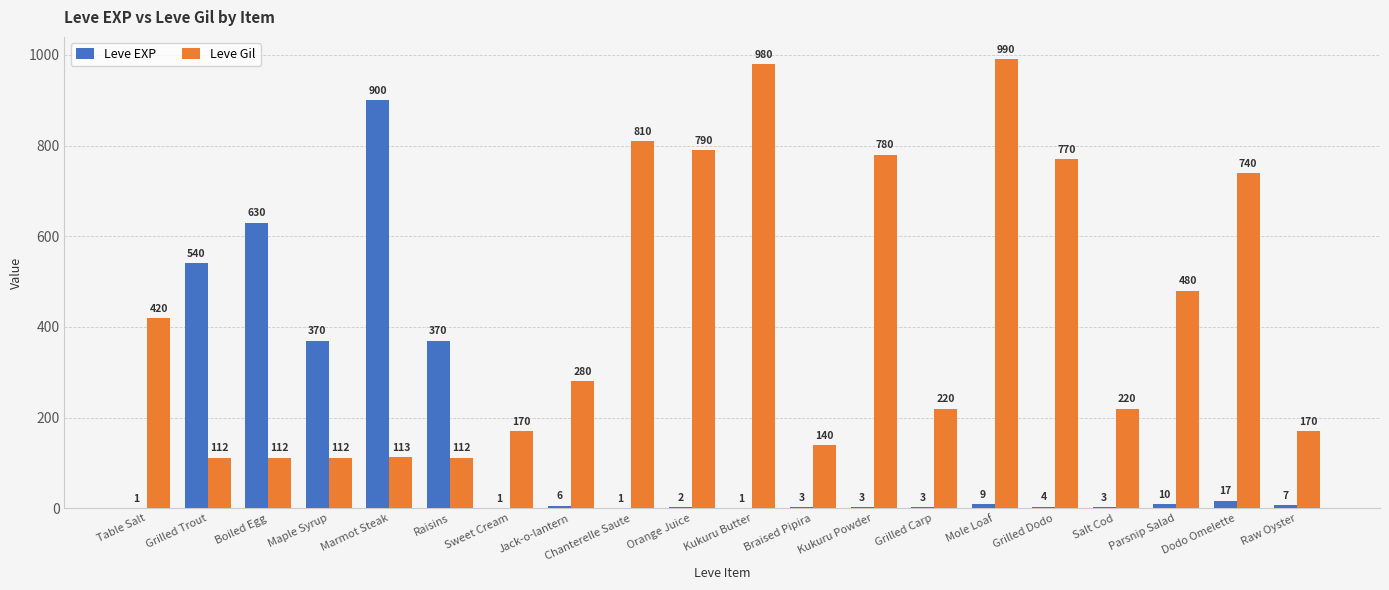

Which category has the highest value across all series?

Mole Loaf